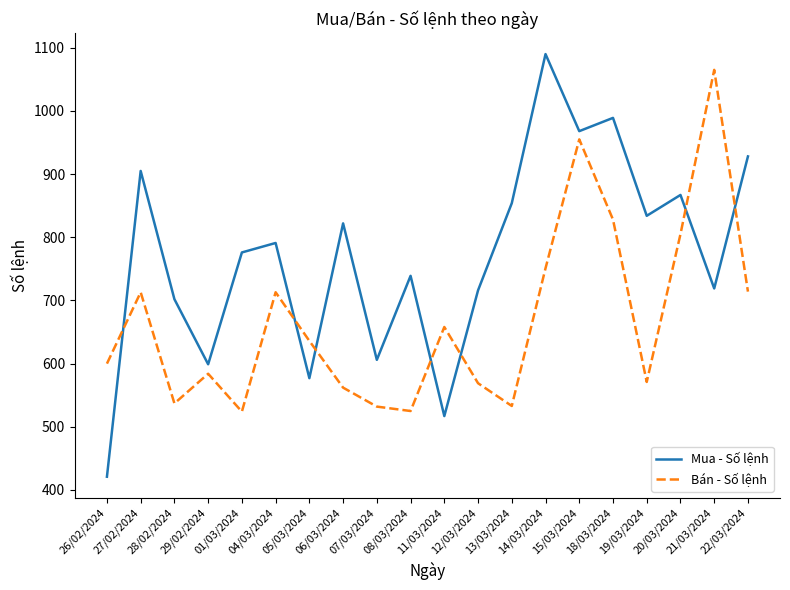

The value of Mua - Số lệnh at 20/03/2024 is 867. True or false?

True